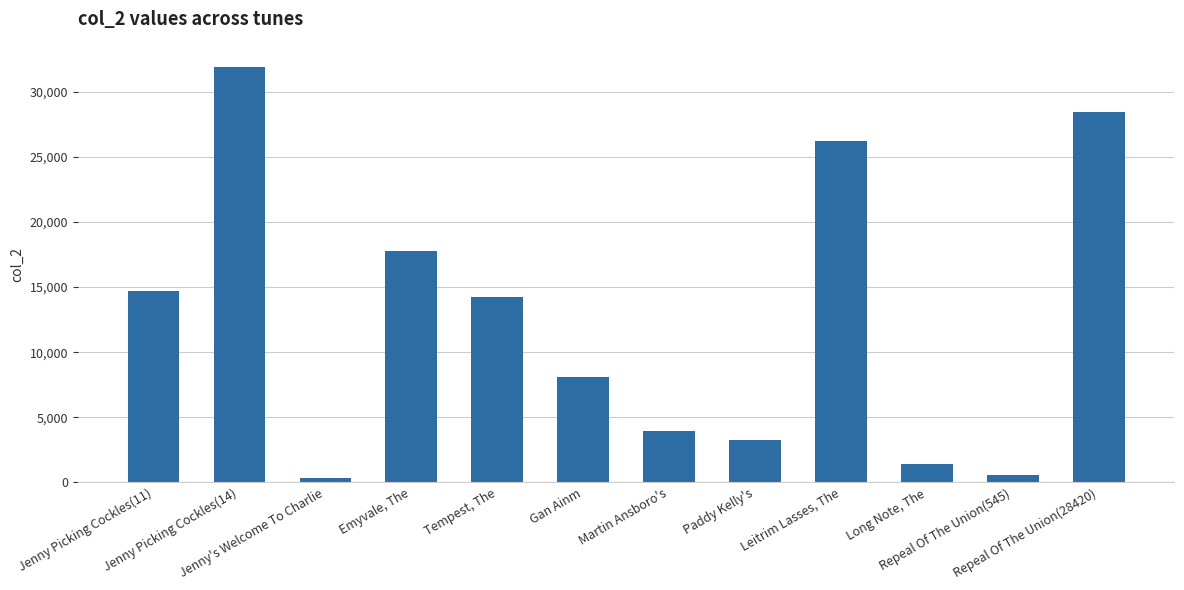

Reading left to right, extract all data points from this chart.

14709	31925	370	17803	14221	8104	3948	3221	26223	1424	545	28420